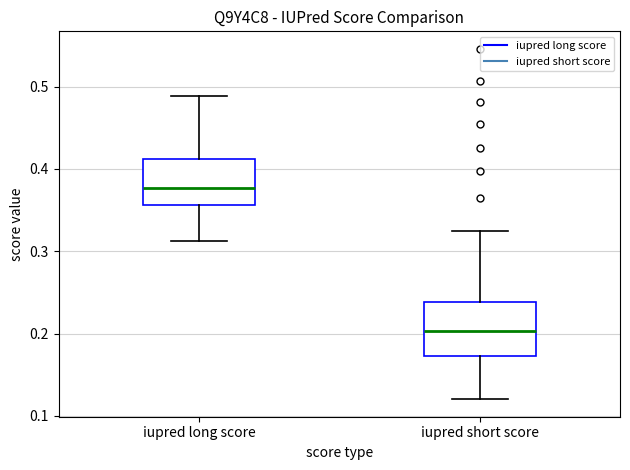

Which box has the lowest median line?

iupred short score